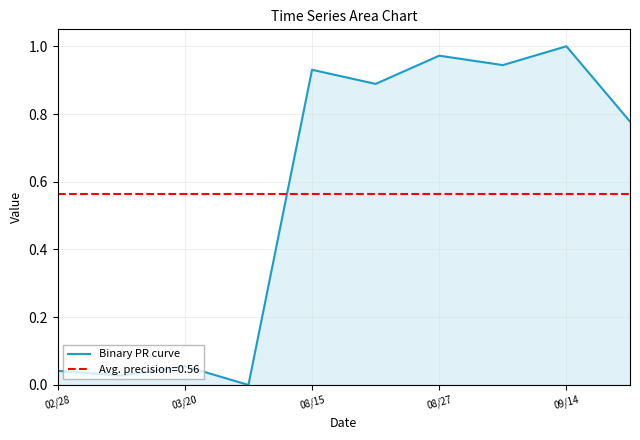

The Binary PR curve series shows 1.7 at 09/14. True or false?

False